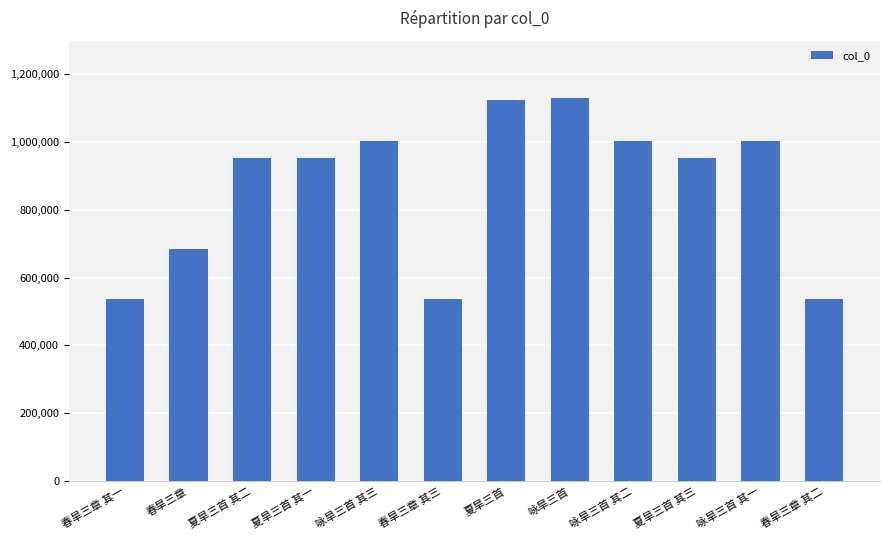

Is it true that the value at 春旱三章 其三 is 181970?

False